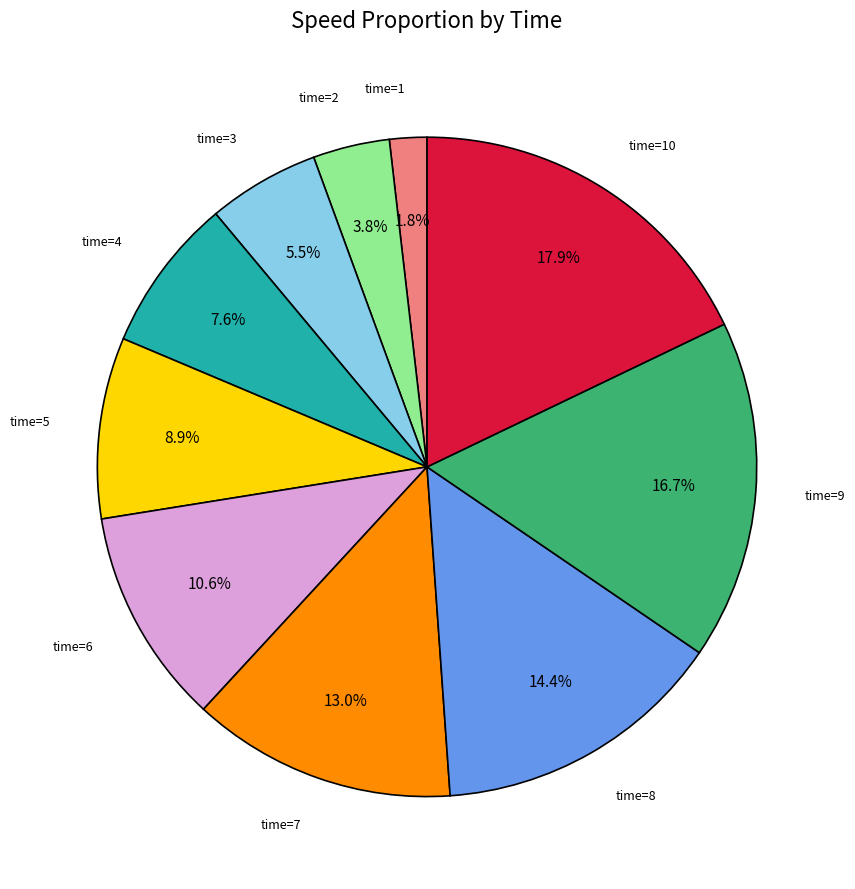

Is there a majority slice in this chart?

No